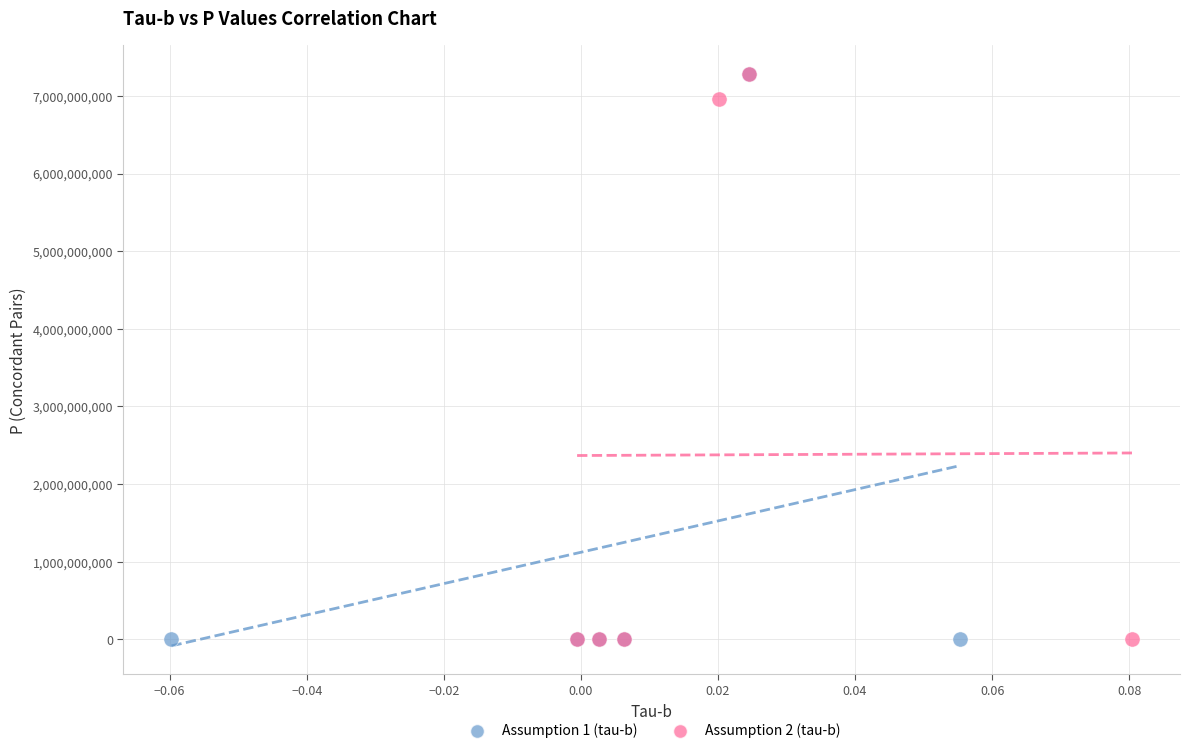

What are all the series names shown in the legend?

Assumption 1 (tau-b), Assumption 2 (tau-b)